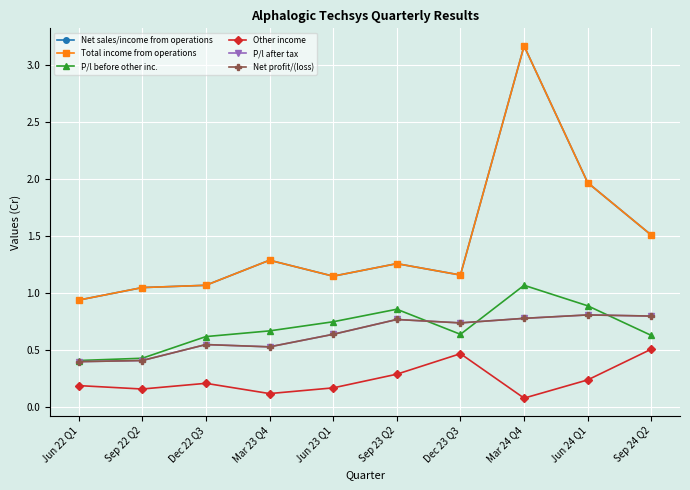

What is the highest value of the Other income series?

0.5